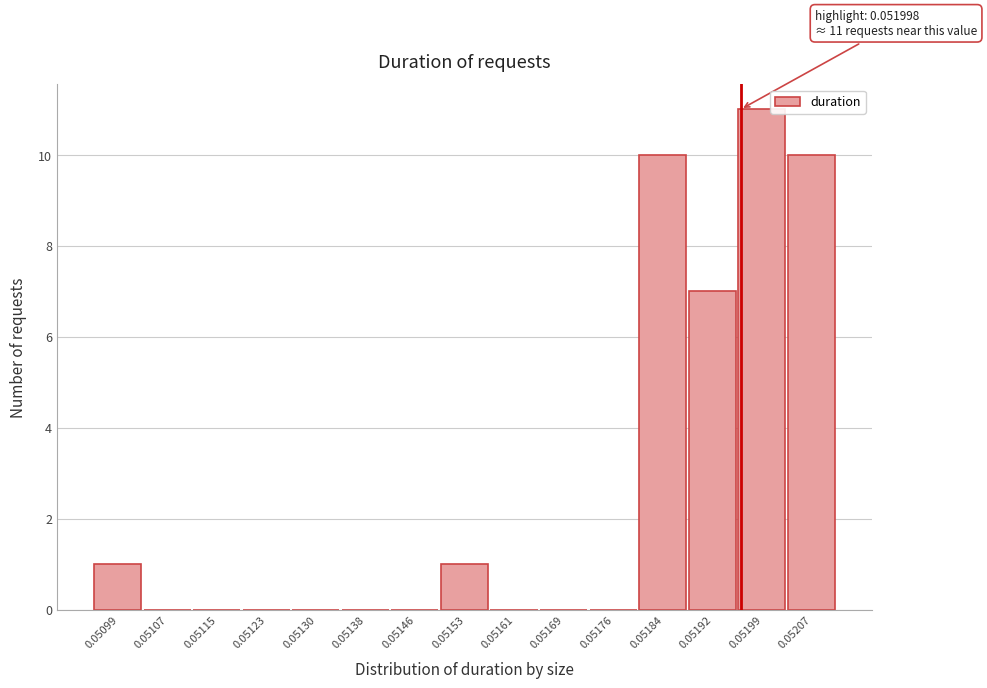

Reading right to left, transcribe all the data shown in this chart.

0.05207=10	0.05199=11	0.05192=7	0.05184=10	0.05176=0	0.05169=0	0.05161=0	0.05153=1	0.05146=0	0.05138=0	0.05130=0	0.05123=0	0.05115=0	0.05107=0	0.05099=1